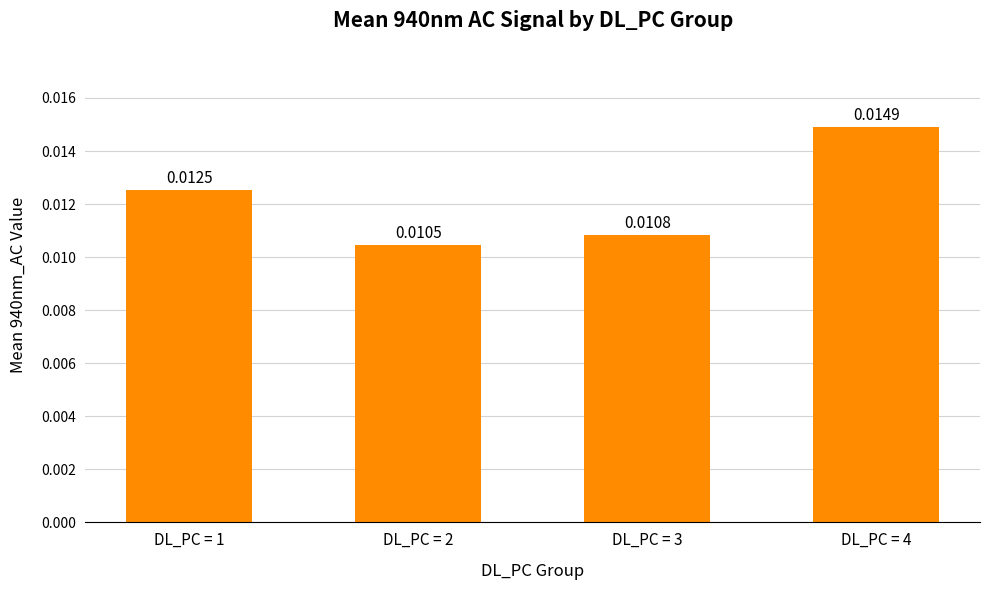

Does the chart contain any negative values?

No